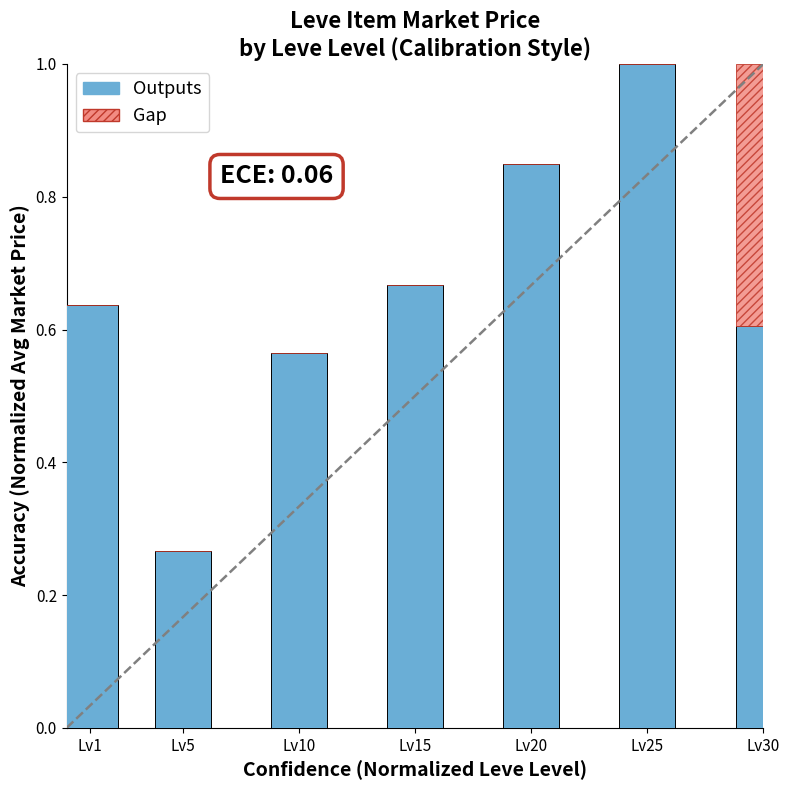

What is the sum of the Outputs values at Lv1 and Lv30?

1.2